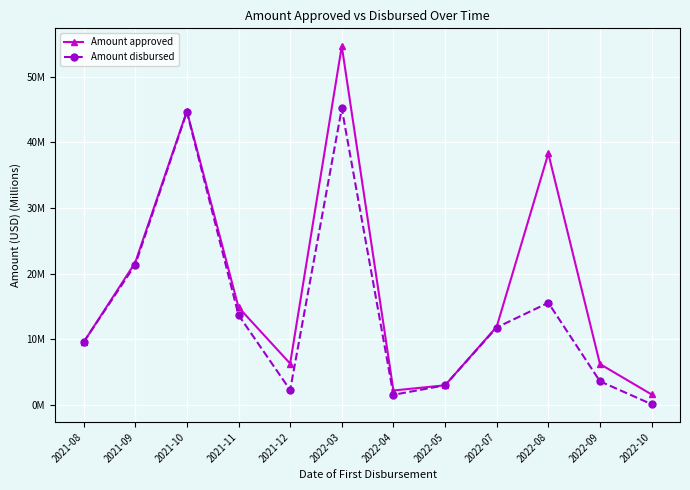

What position from the left is 2022-07?

9